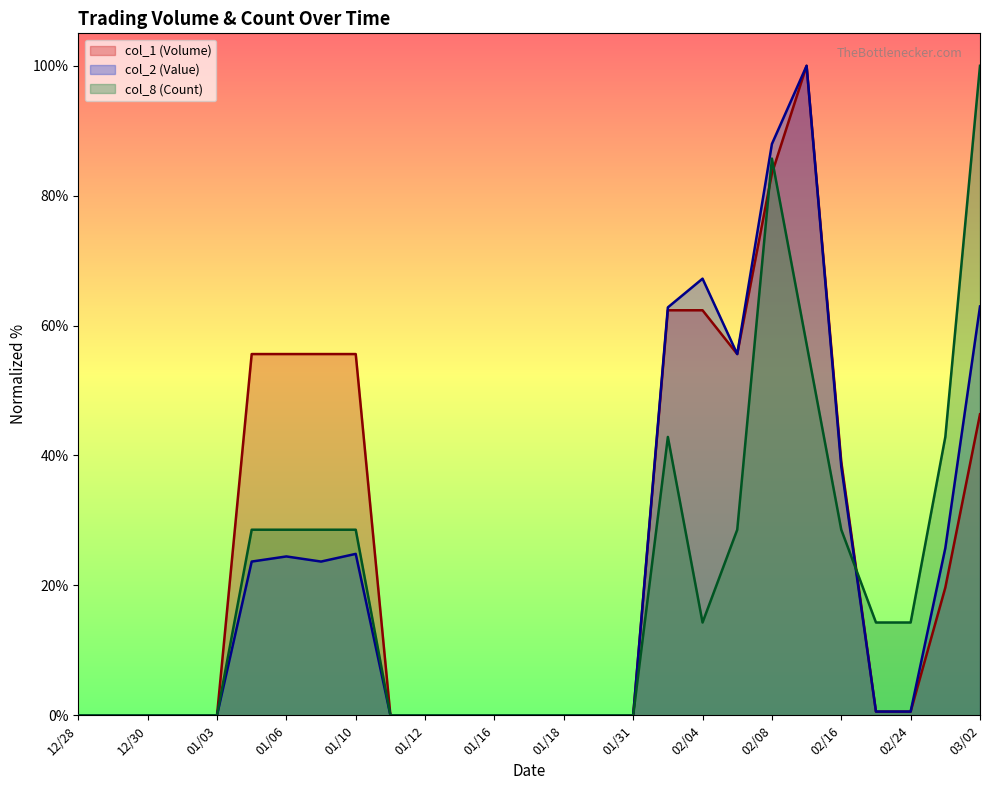

The col_8 (Count) series shows 28.6 at 02/06. True or false?

True